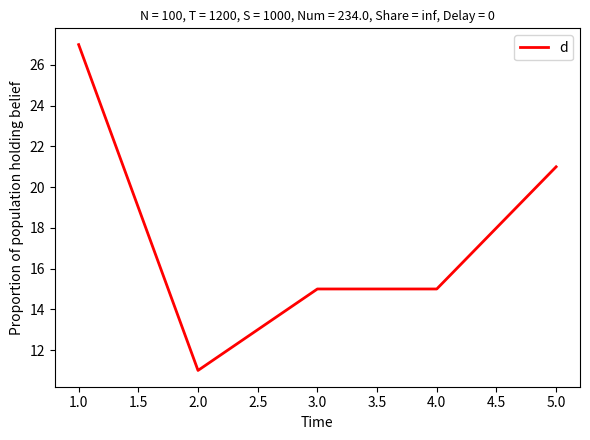

Which label corresponds to the largest value in the chart?

1.0